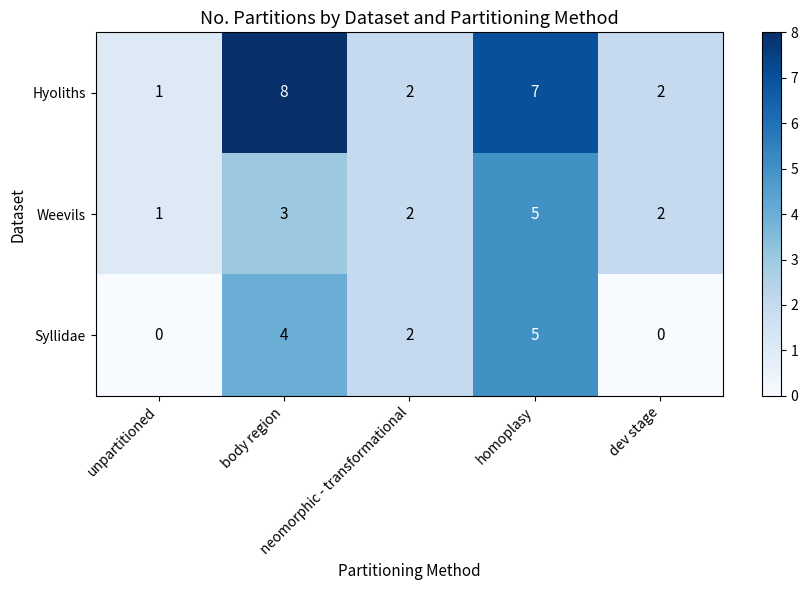

Which label corresponds to the largest value in the chart?

body region